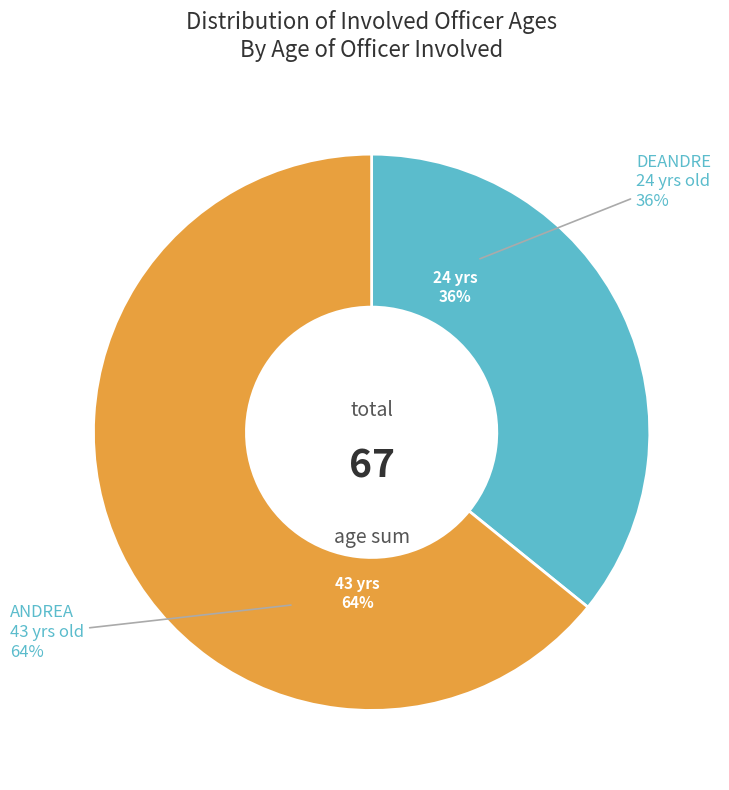

Does DEANDRE represent more than half of the total?

No